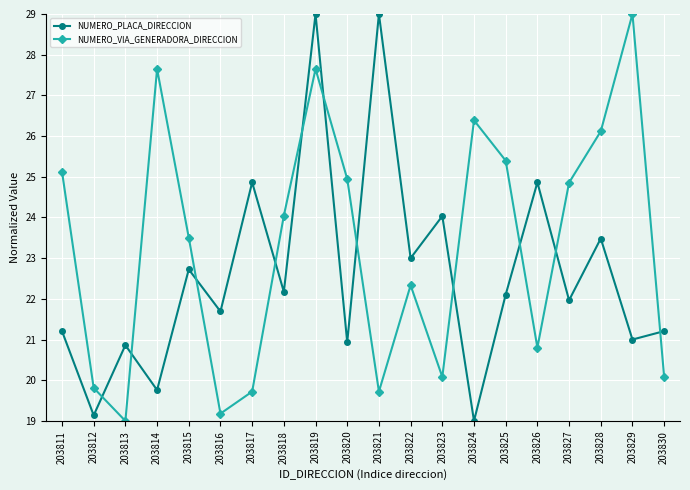

What is the value of the NUMERO_VIA_GENERADORA_DIRECCION point at the 8th from the left?

24.0